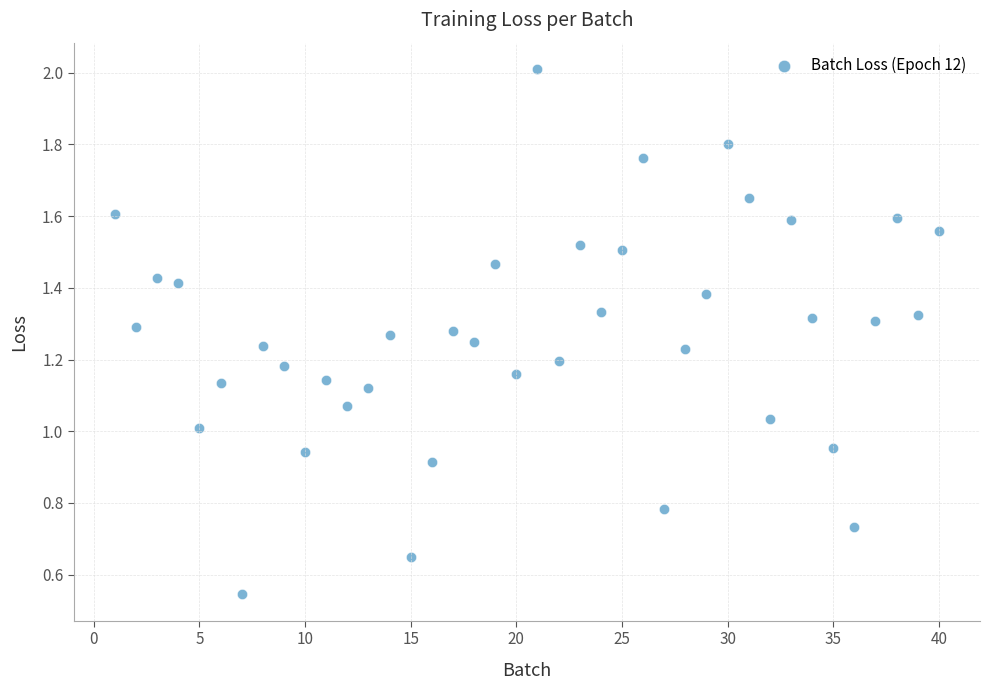

What is the range of X values (max minus min)?

39.0